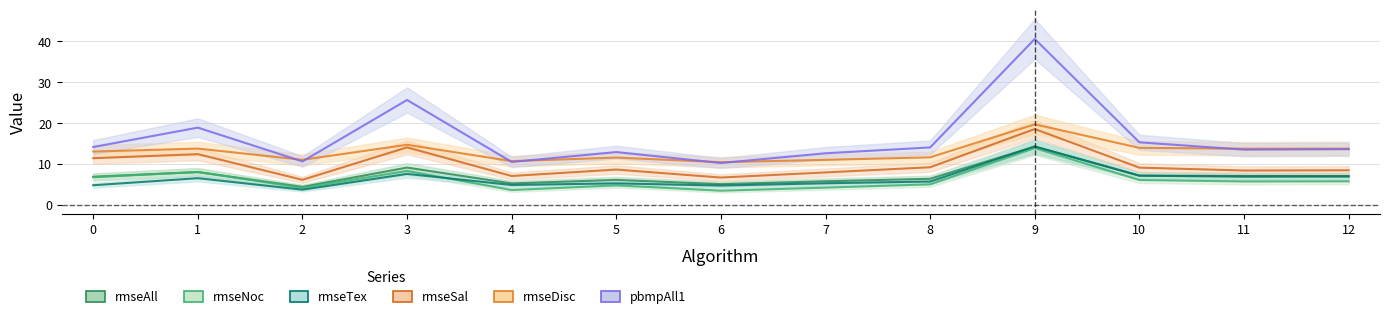

Where do rmseTex and rmseAll first cross each other?

8 and 9